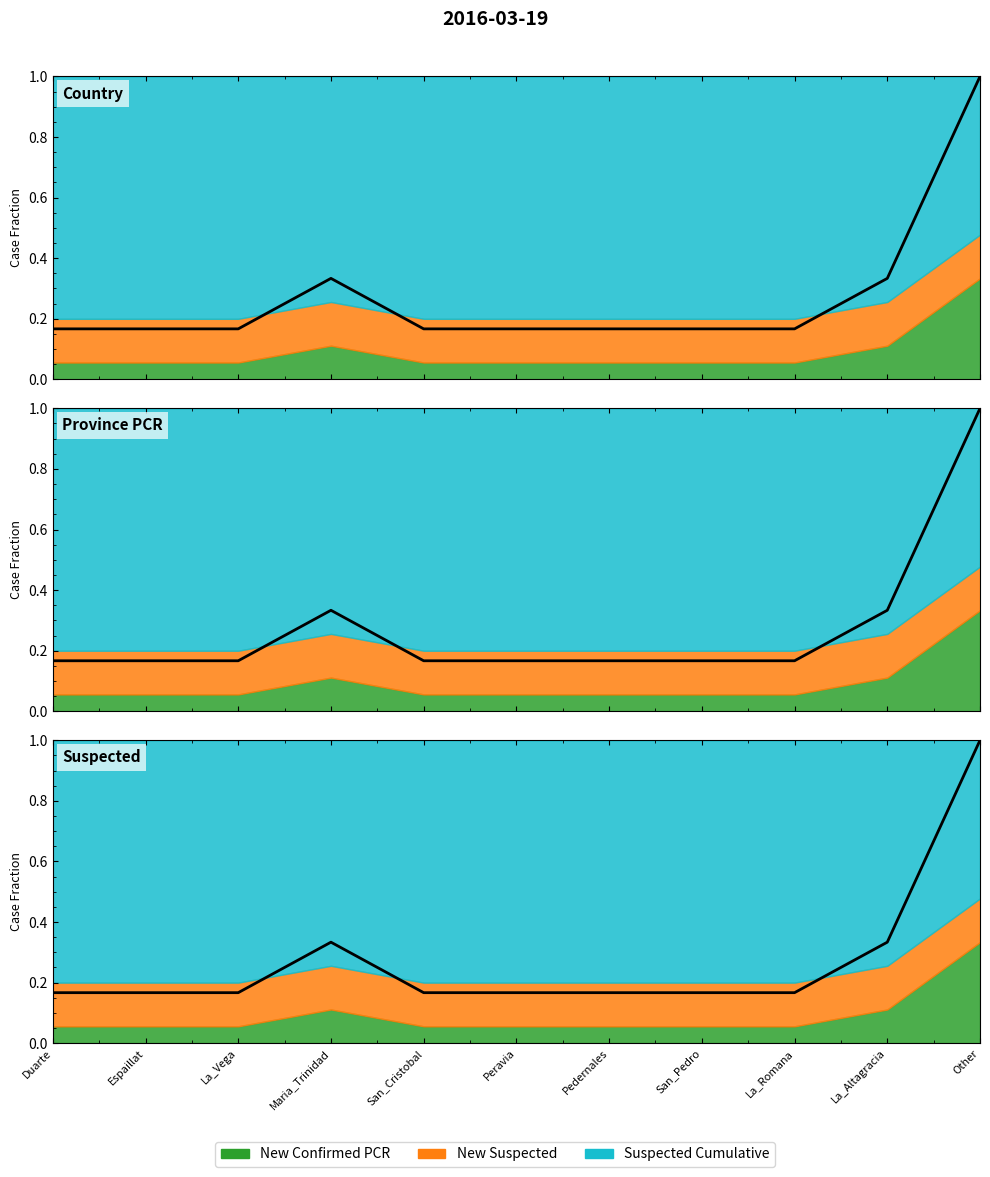

How many points are higher than both their immediate neighbors (excluding endpoints)?

1